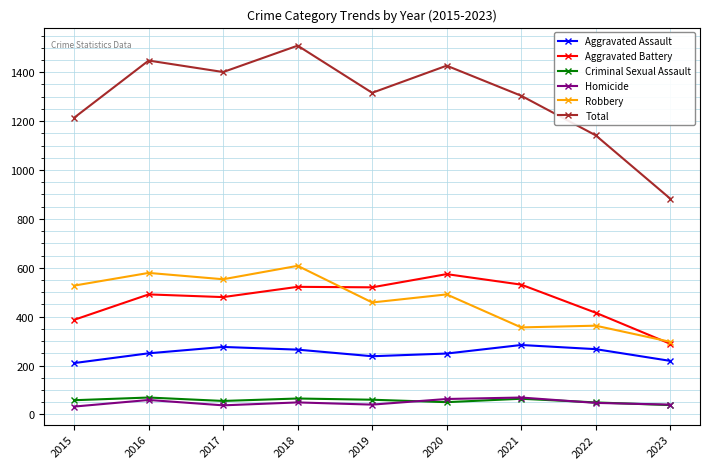

What is the sum of all Total values?

11644